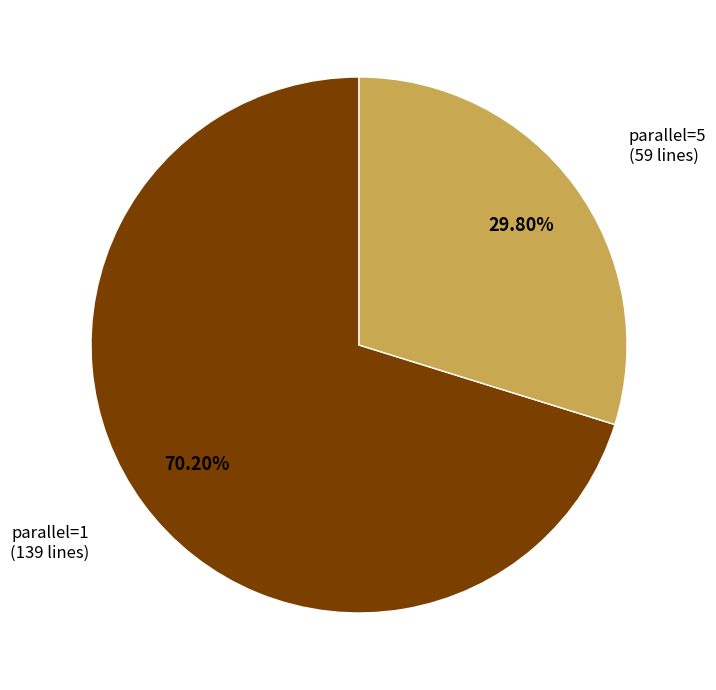

To the nearest percent, what portion does parallel=5 represent?

30%